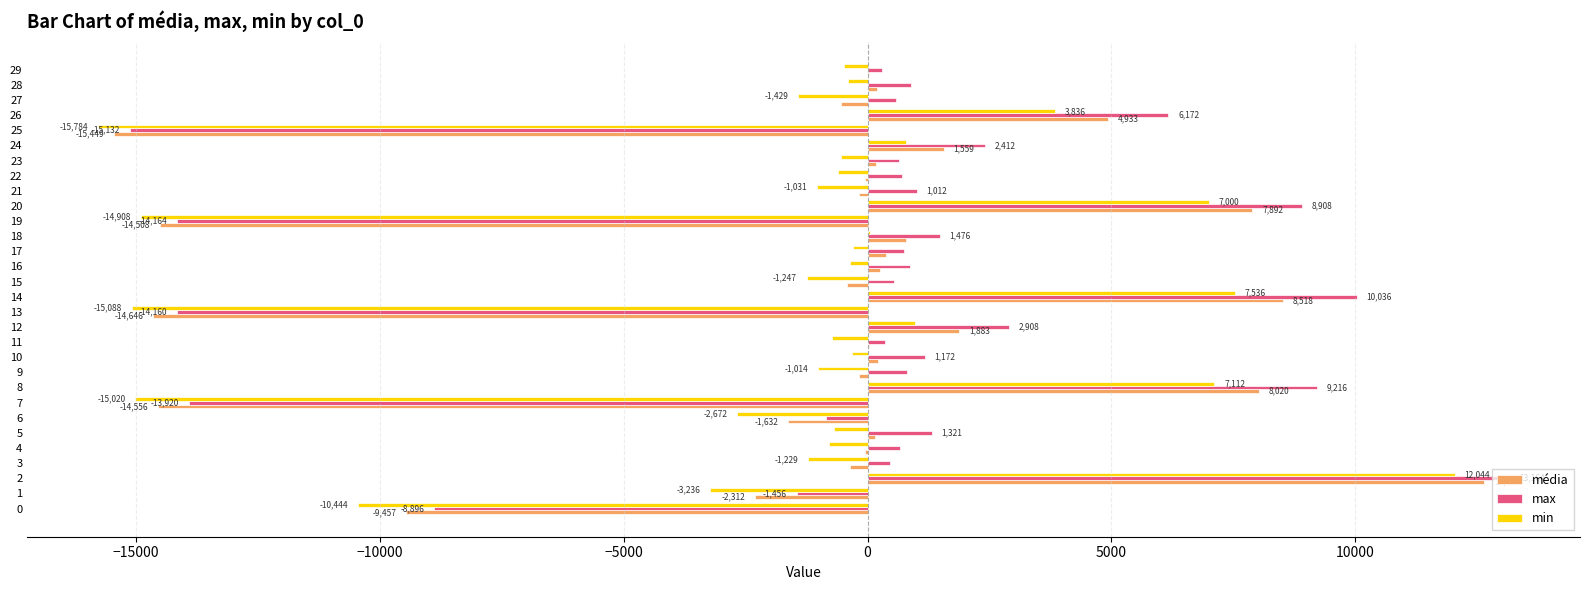

Which series changed the most between 16 and 20?

max